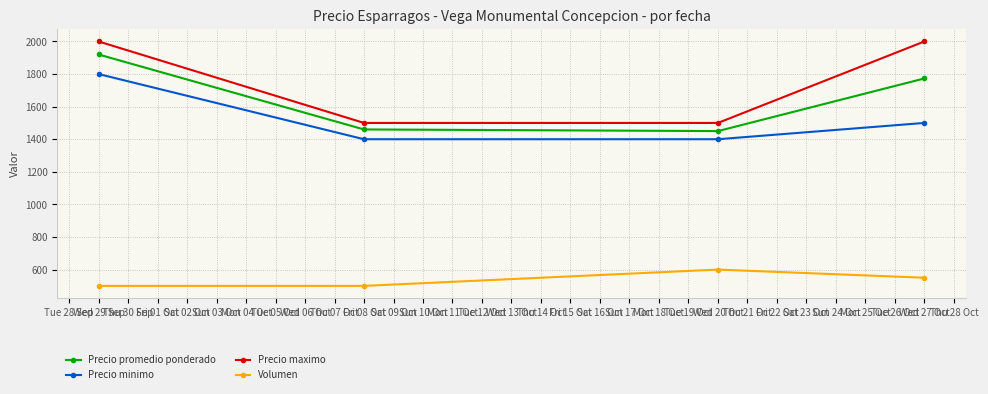

Which series has the largest total across all categories?

Precio maximo